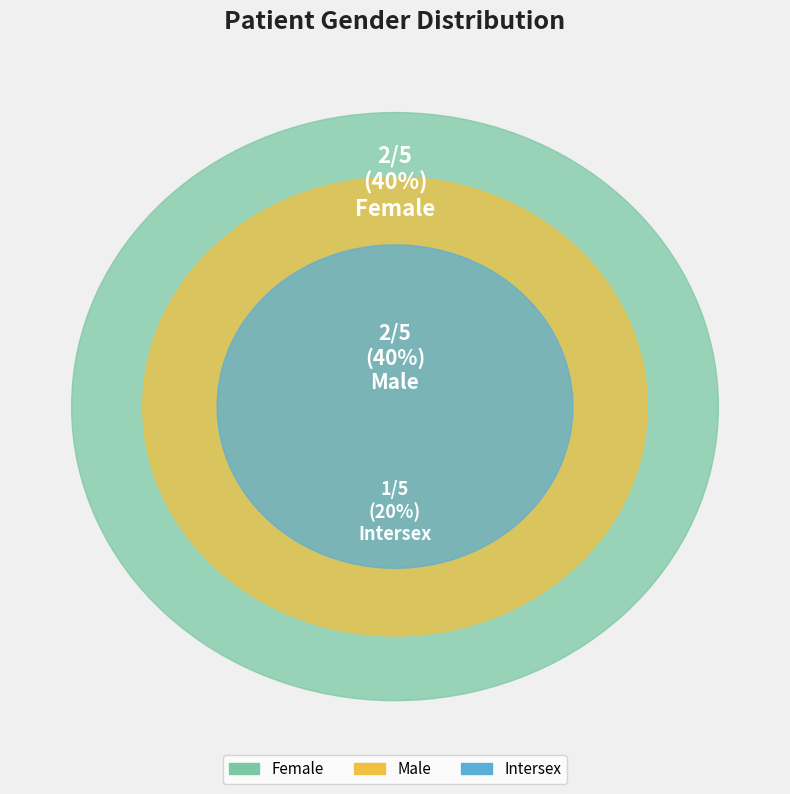

Does Male account for over 50% of the chart?

No